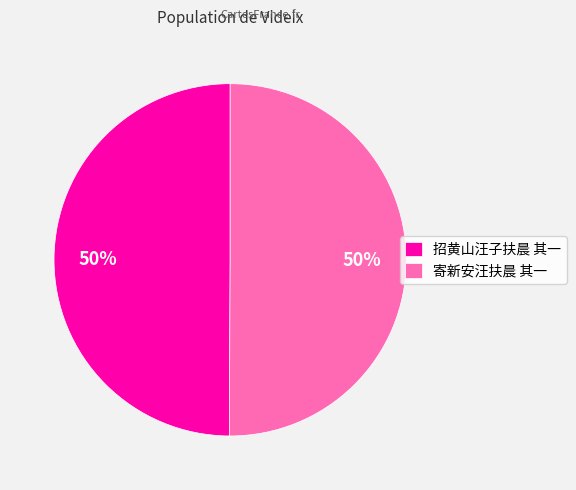

To the nearest percent, what is the combined percentage of 招黄山汪子扶晨 其一 and 寄新安汪扶晨 其一?

100%